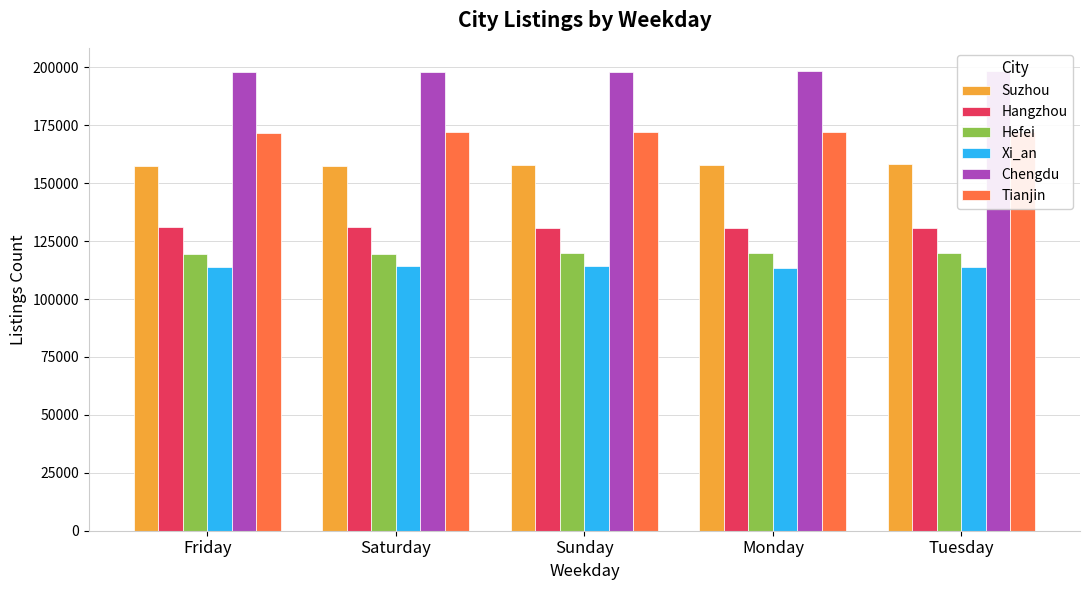

What is the label of the 2nd bar from the left?

Saturday